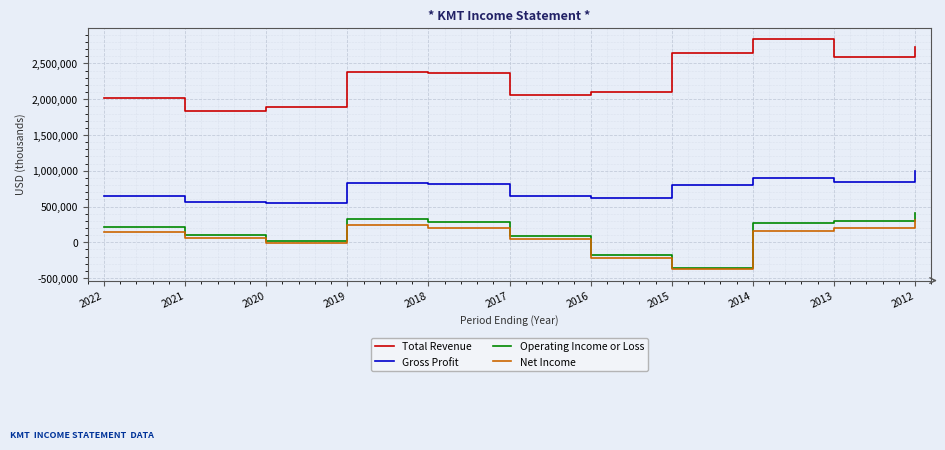

True or false: Net Income has a value of 307200 at 2012.

True